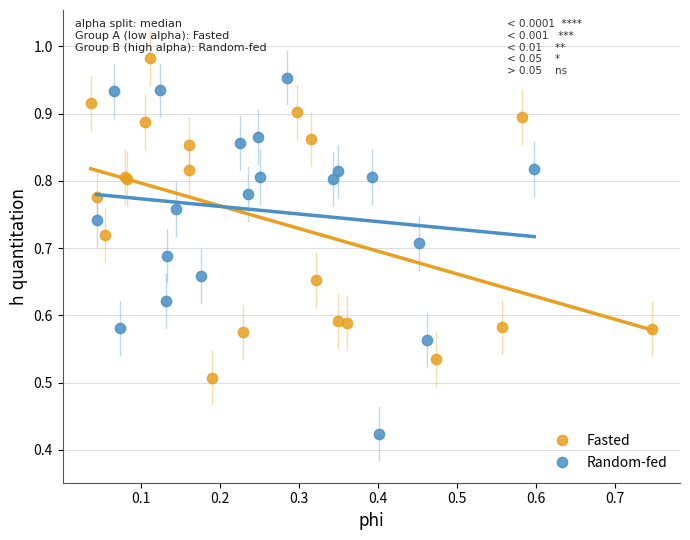

Which series contains the highest Y value?

Fasted